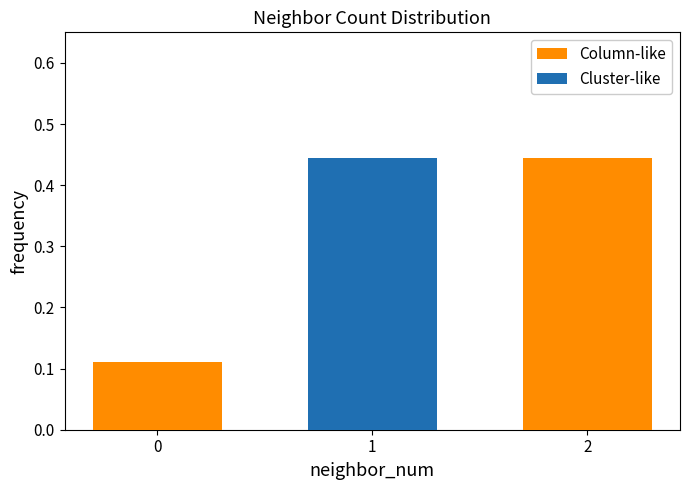

True or false: Column-like has a value of 0.2 at 0.

False